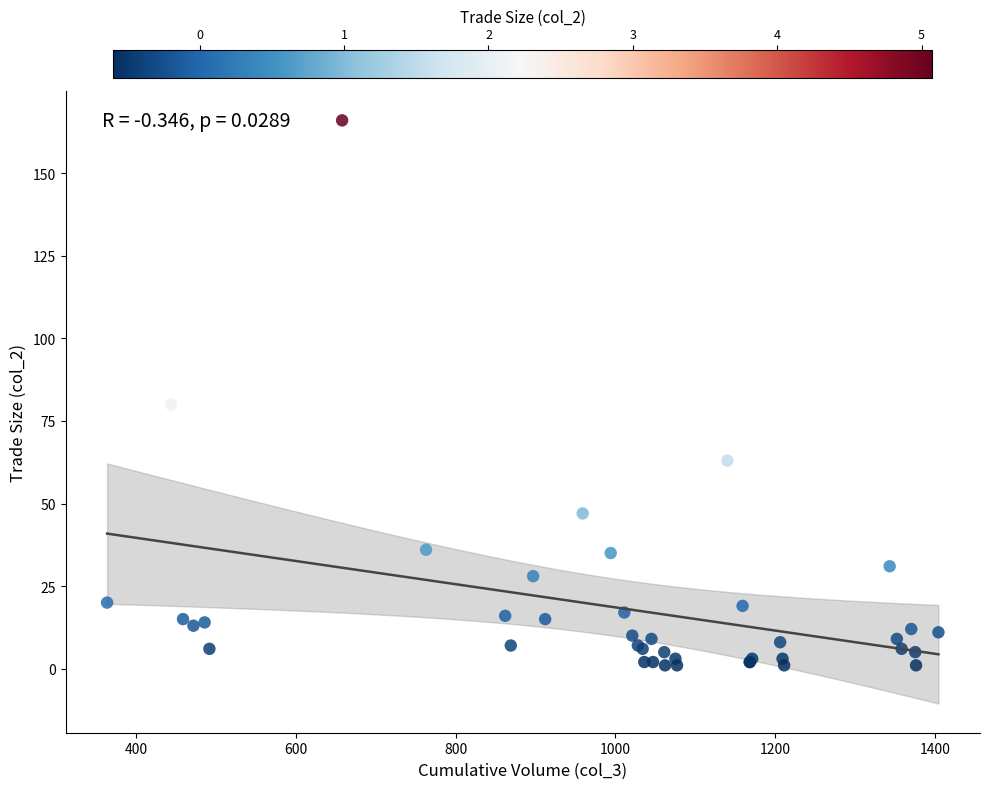

What Y value in the scatter plot is closest to 83?

80